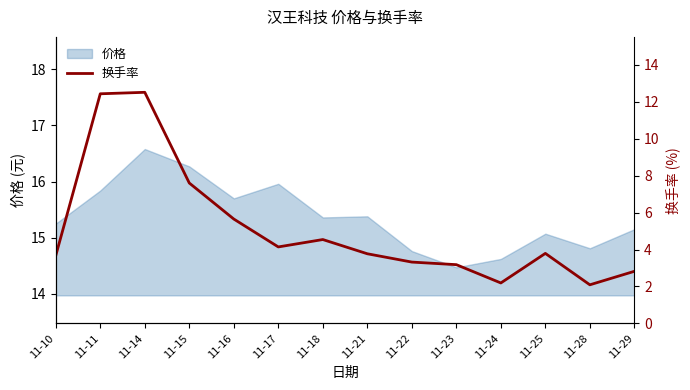

What is the smallest value displayed?

2.1